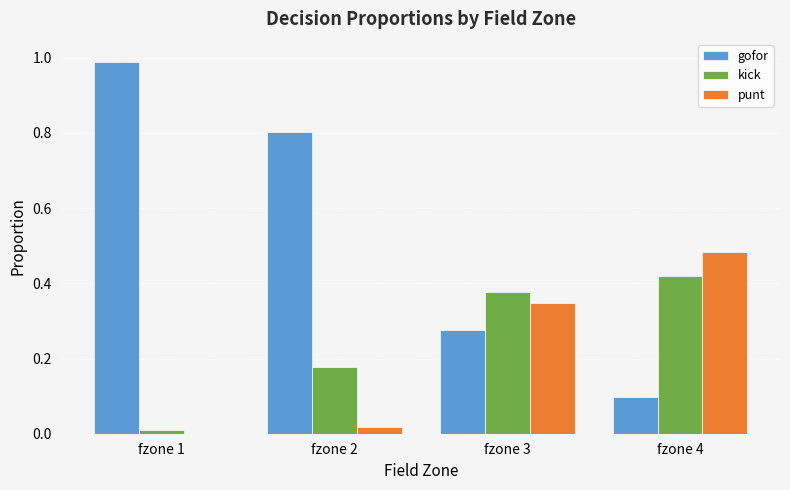

Between fzone 2 and fzone 4, which series saw the biggest shift?

gofor